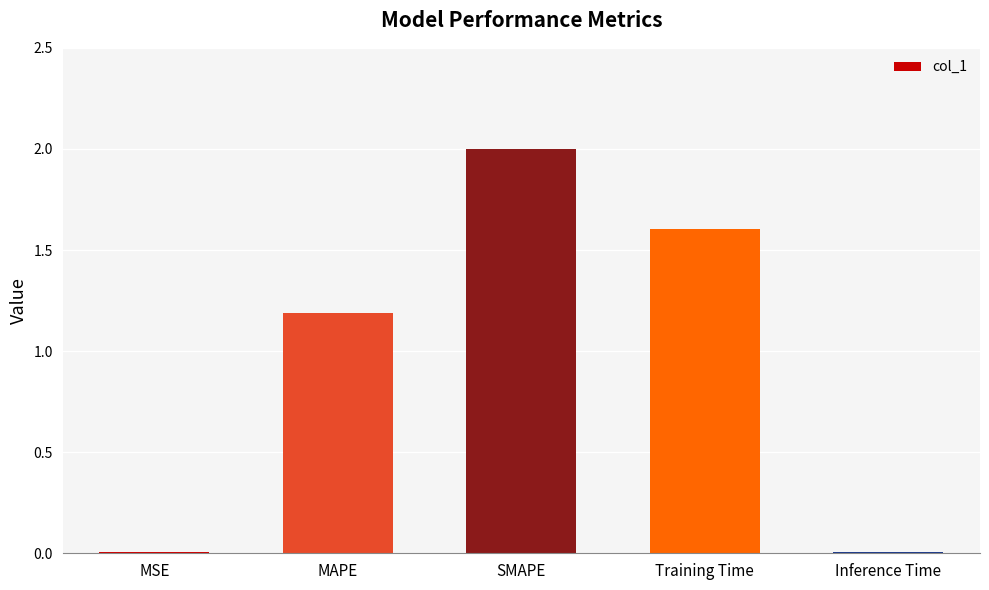

The value at Training Time is 1.1. True or false?

False